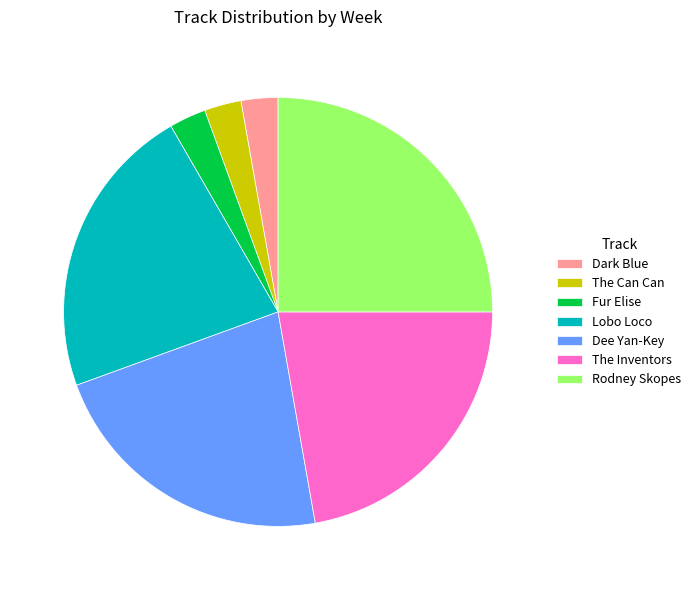

Count the number of slices in the pie.

7